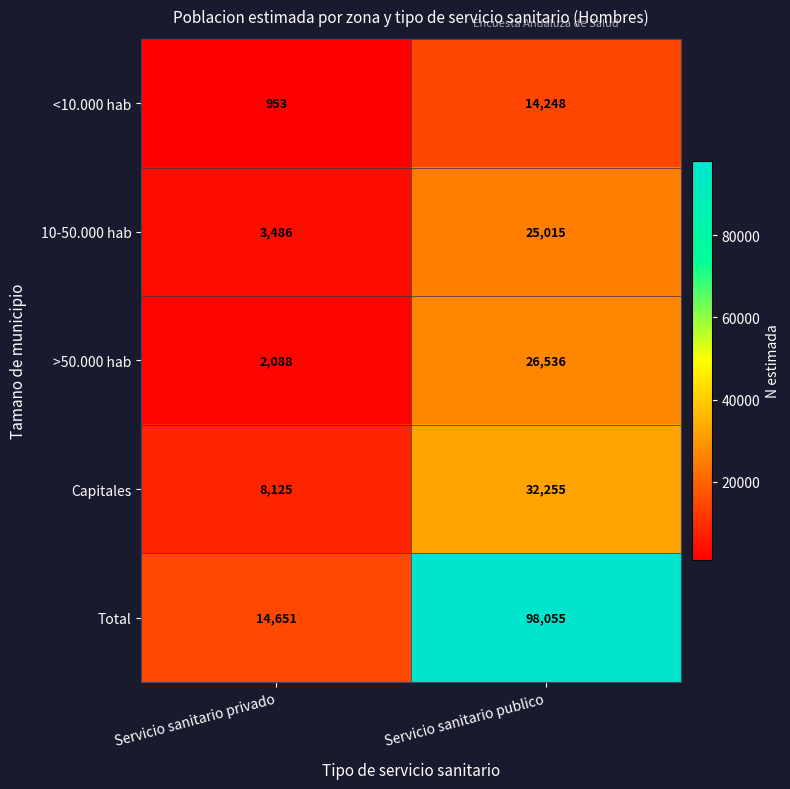

Read the <10.000 hab value at Servicio sanitario publico, to the nearest 50.

14250